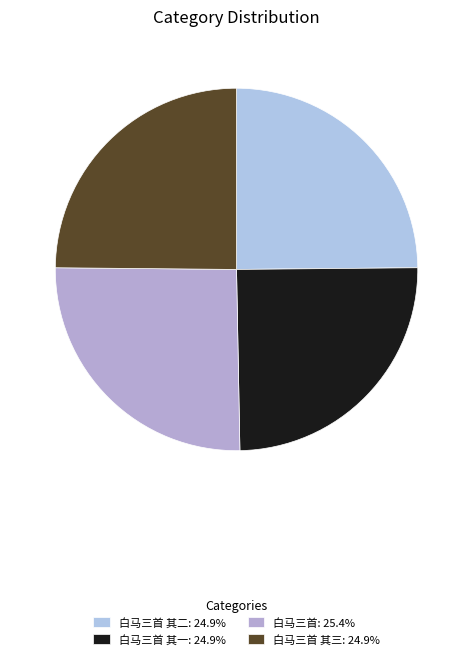

Count the number of slices in the pie.

4